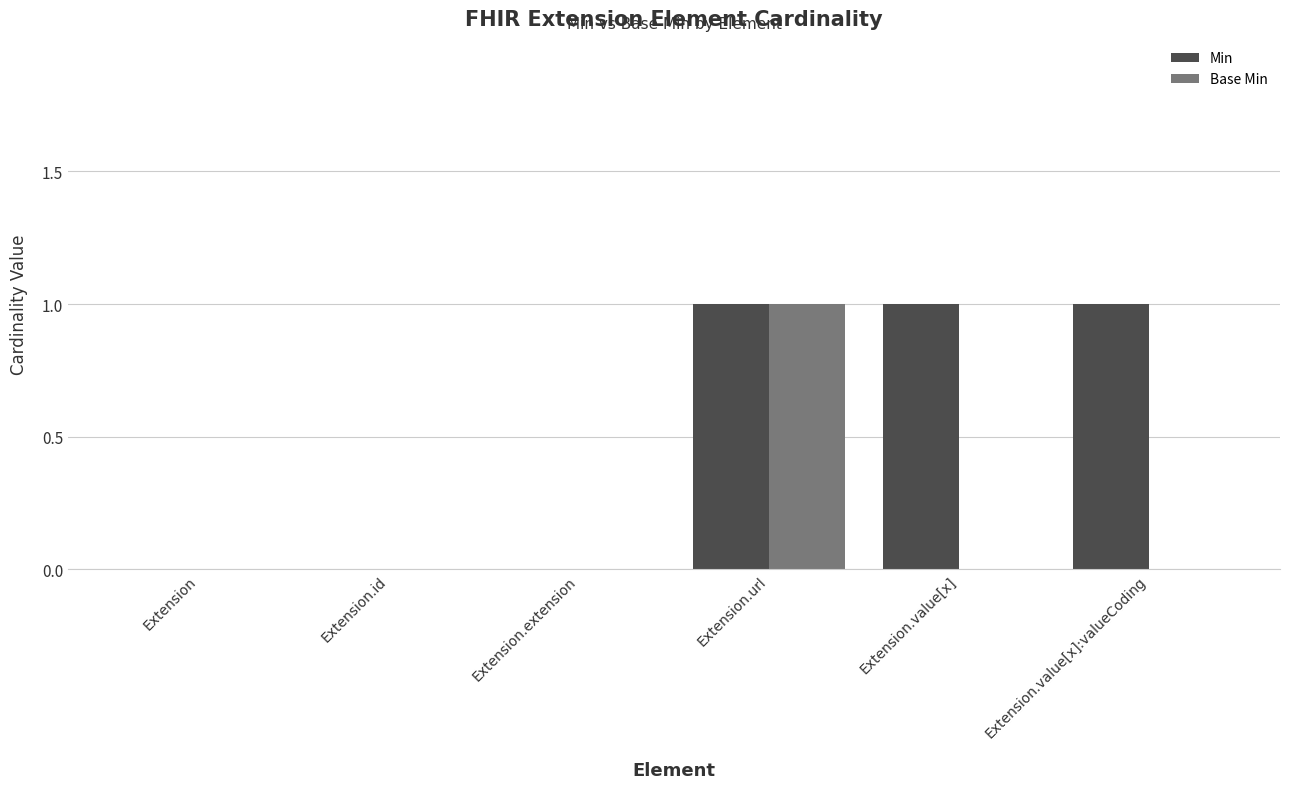

What are all the series names shown in the legend?

Min, Base Min